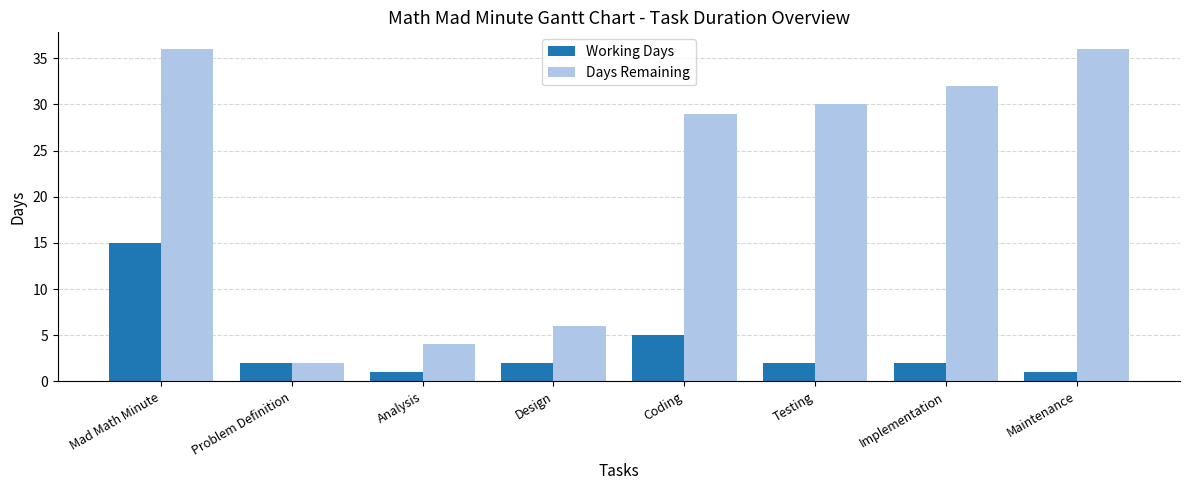

What is the minimum value shown in the chart?

1